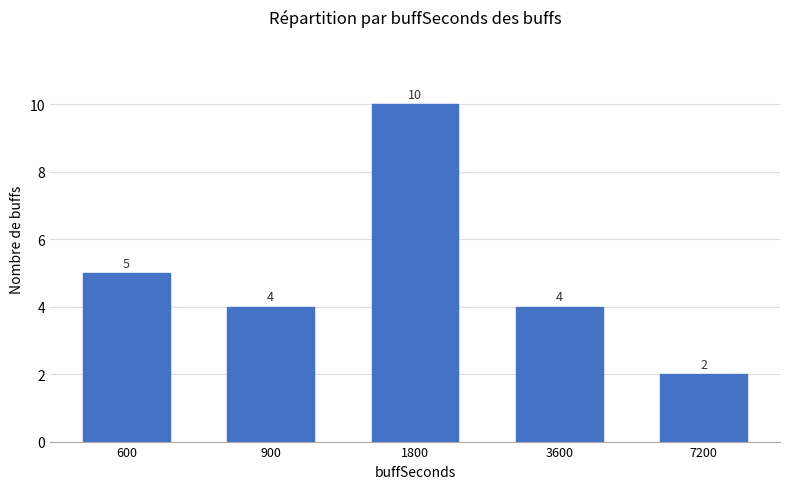

Which has a higher value, 7200 or 1800?

1800